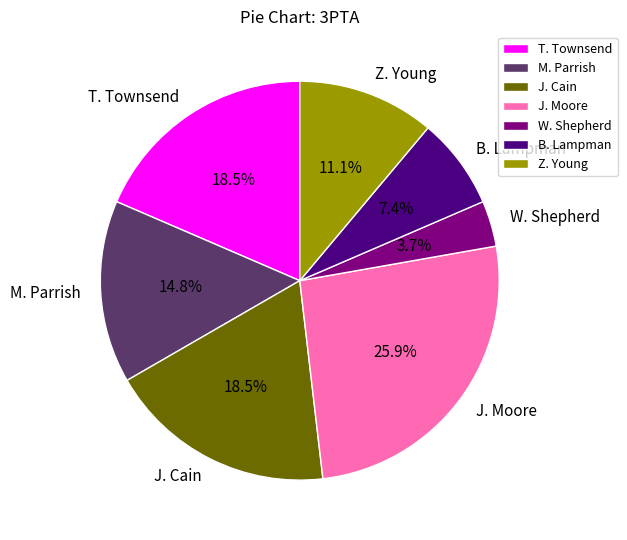

Is T. Townsend the majority of the pie?

No